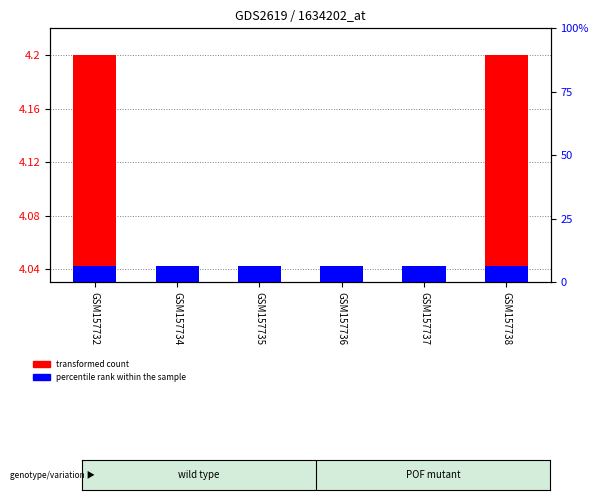

Where is transformed count nearest to the value 4?

GSM157734